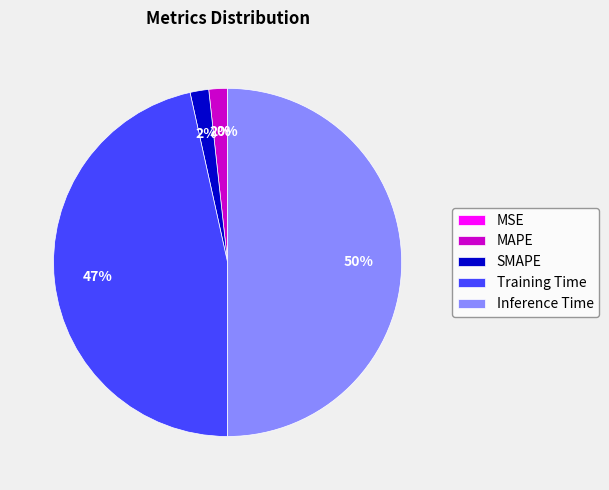

To the nearest percent, what portion does Inference Time represent?

50%